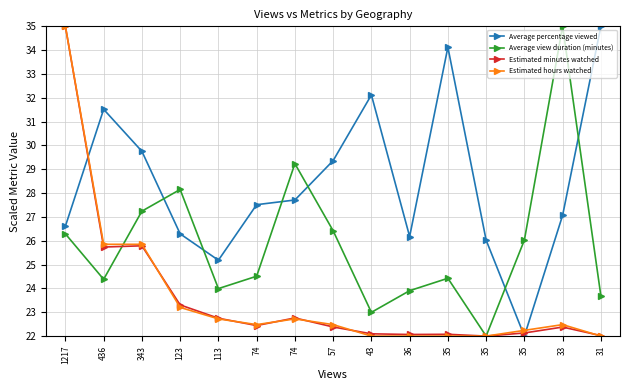

At which label does Estimated hours watched reach its peak?

1217